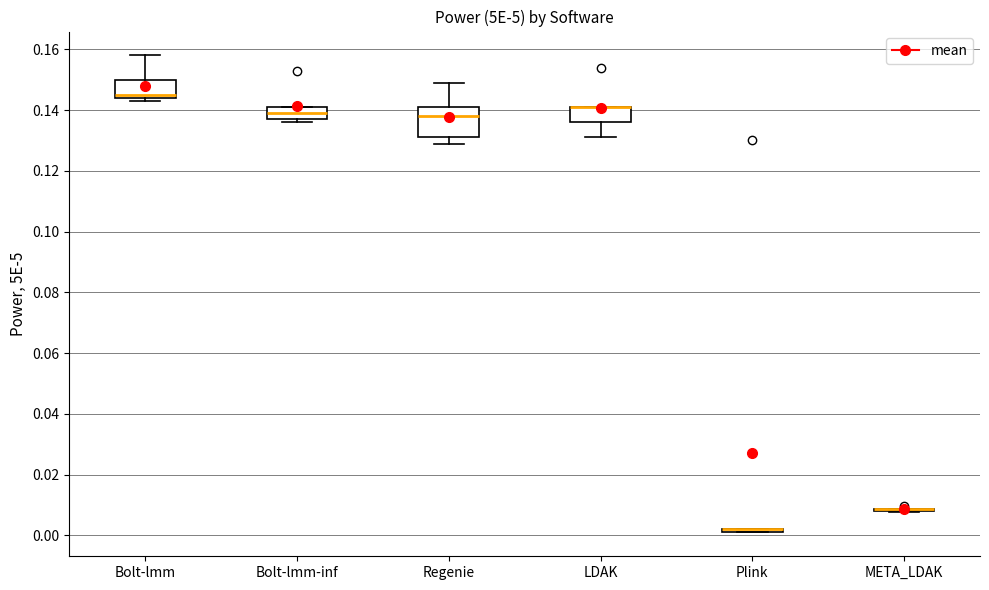

Reading left to right, read every box against the y-axis: the position of its median line, the range the box covers, and the ends of its whiskers. The values are not printed on the chart, so give them approximately, as read against the axis.

Bolt-lmm: median 0.146, box 0.144 to 0.150, whiskers 0.144 (just below the box's lower edge) to 0.158
Bolt-lmm-inf: median 0.140, box 0.138 to 0.142, whiskers 0.136 to 0.142
Regenie: median 0.138, box 0.132 to 0.142, whiskers 0.130 to 0.150
LDAK: median 0.142 (drawn on the box's upper edge), box 0.136 to 0.142, whiskers 0.132 to 0.142
Plink: box collapsed to a line at 0.002, whiskers 0.002 to 0.002
META_LDAK: box collapsed to a line at 0.008, whiskers 0.008 to 0.008